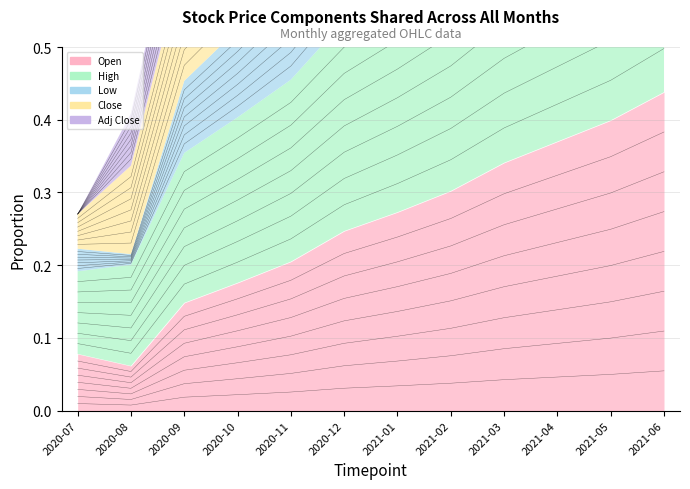

In Low, how many points are lower than both neighbors (excluding endpoints)?

1